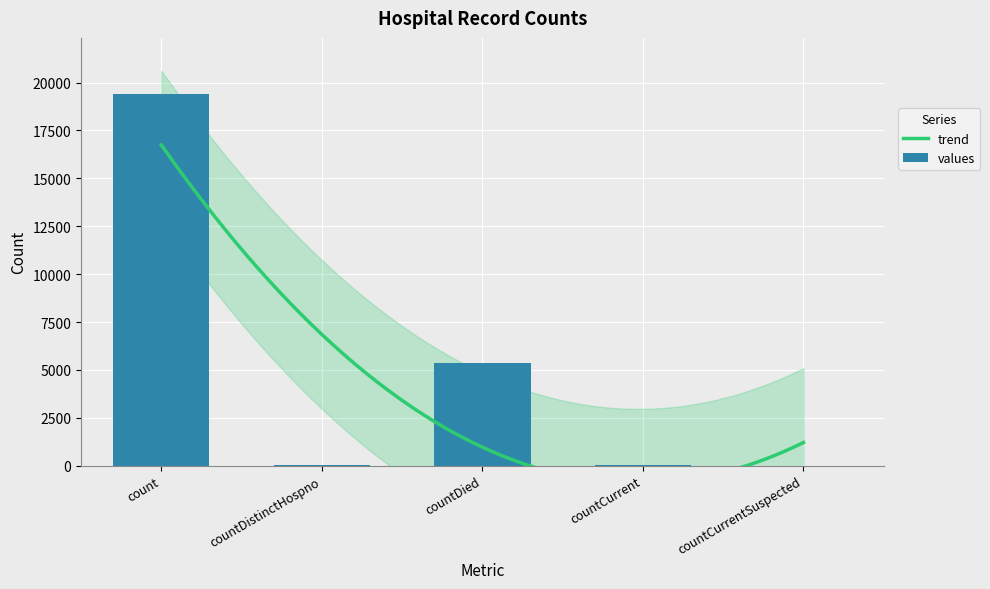

List the labels in order of value, largest first.

count, countDied, countCurrent, countDistinctHospno, countCurrentSuspected